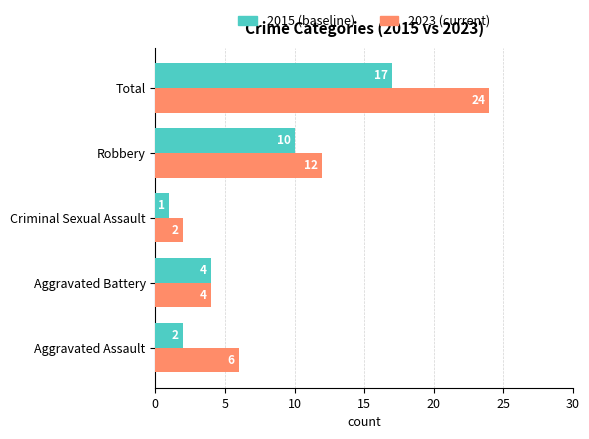

Which label corresponds to the smallest value in the chart?

Criminal Sexual Assault